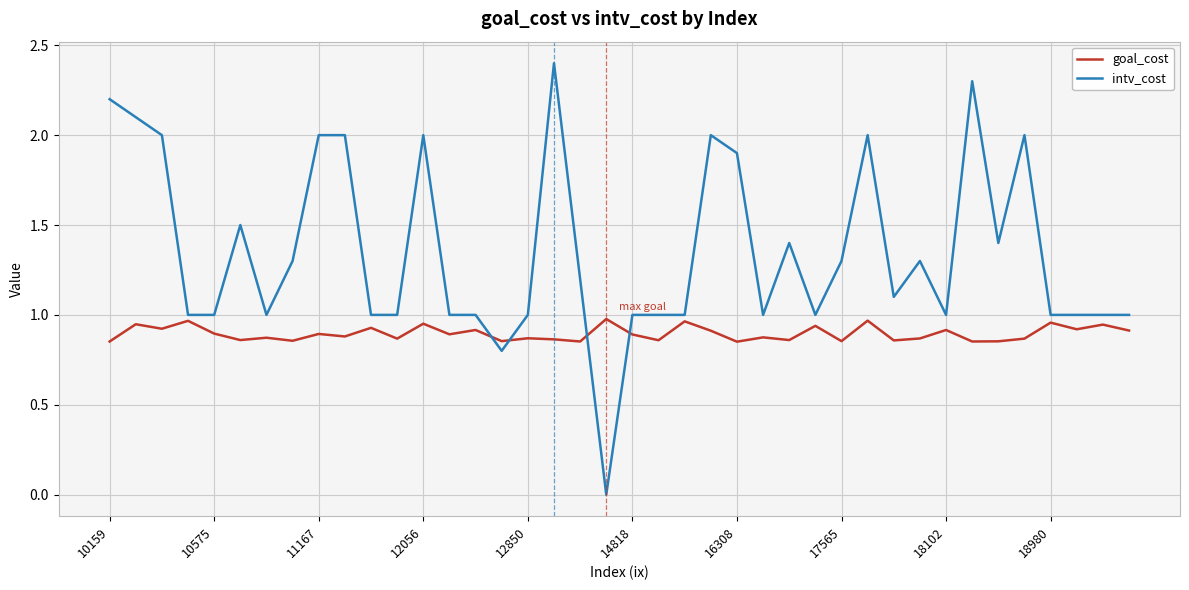

Which series has the largest range (max minus min)?

intv_cost